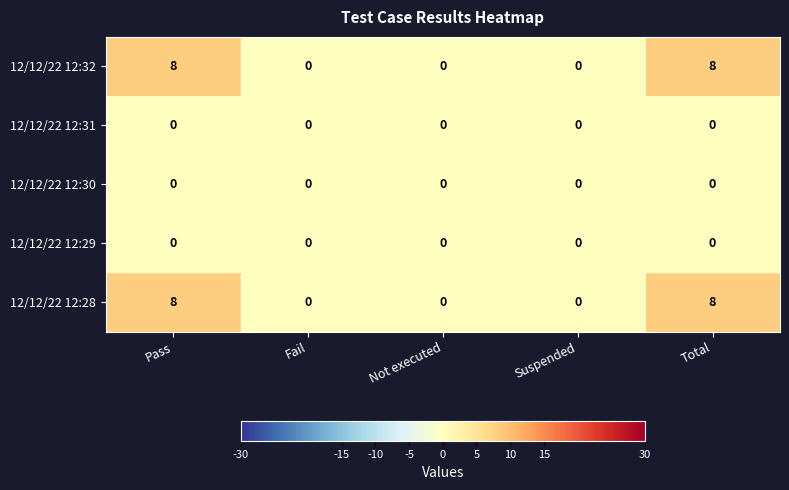

What is the difference between the maximum and second lowest values in the 12/12/22 12:32 series?

8